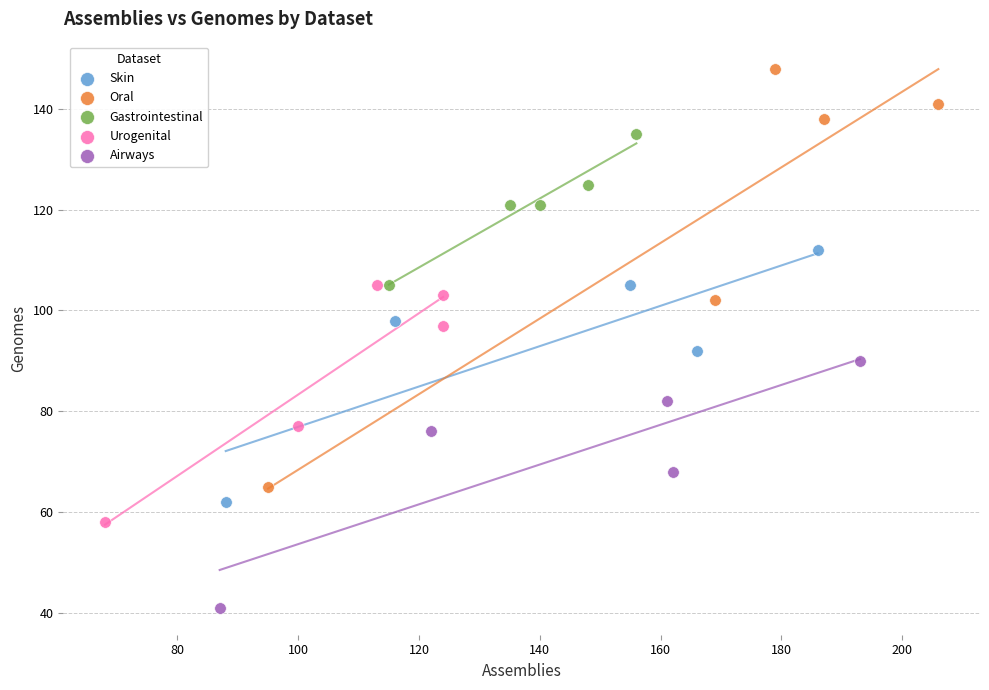

Which series contains the highest Y value?

Oral